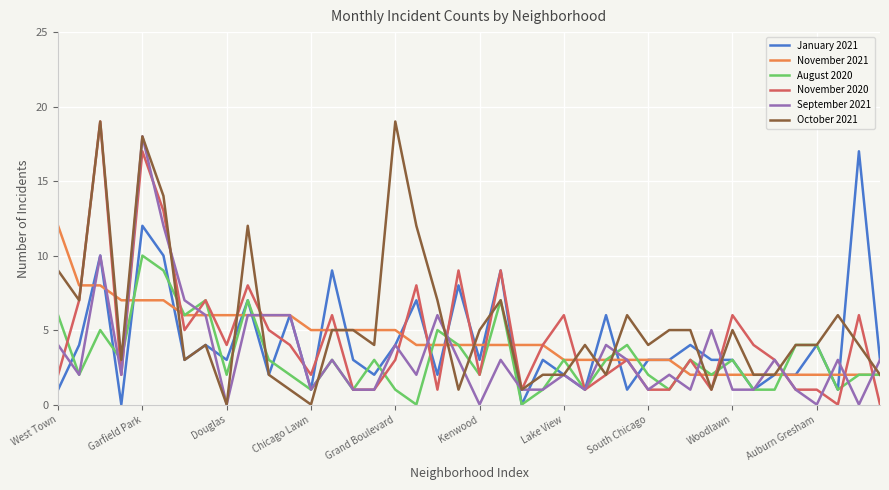

What is the maximum value for October 2021?

19